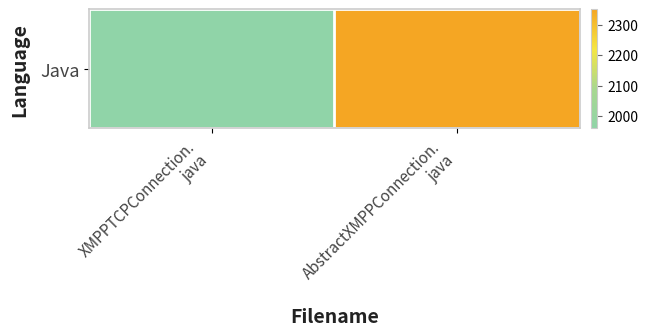

At which category does the chart reach its peak across all series?

AbstractXMPPConnection.
java